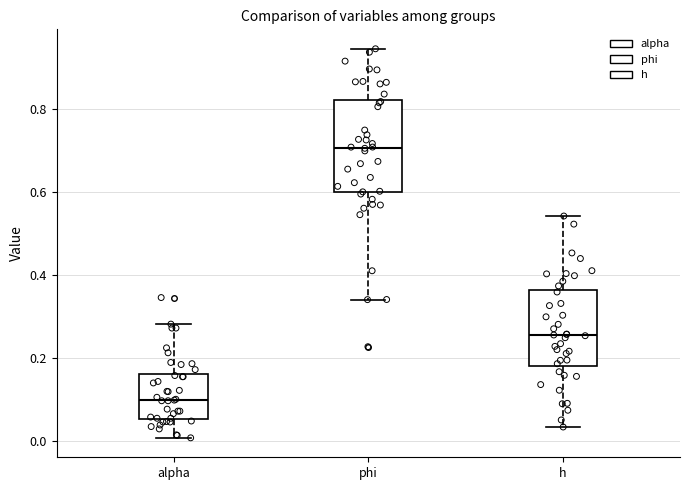

Which box is the tallest, from its lower edge to its upper edge?

phi